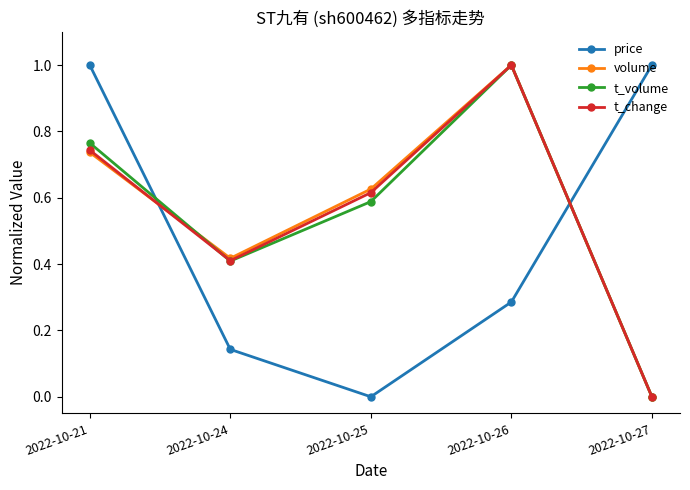

List the labels in order of t_volume value, largest first.

2022-10-26, 2022-10-21, 2022-10-25, 2022-10-24, 2022-10-27